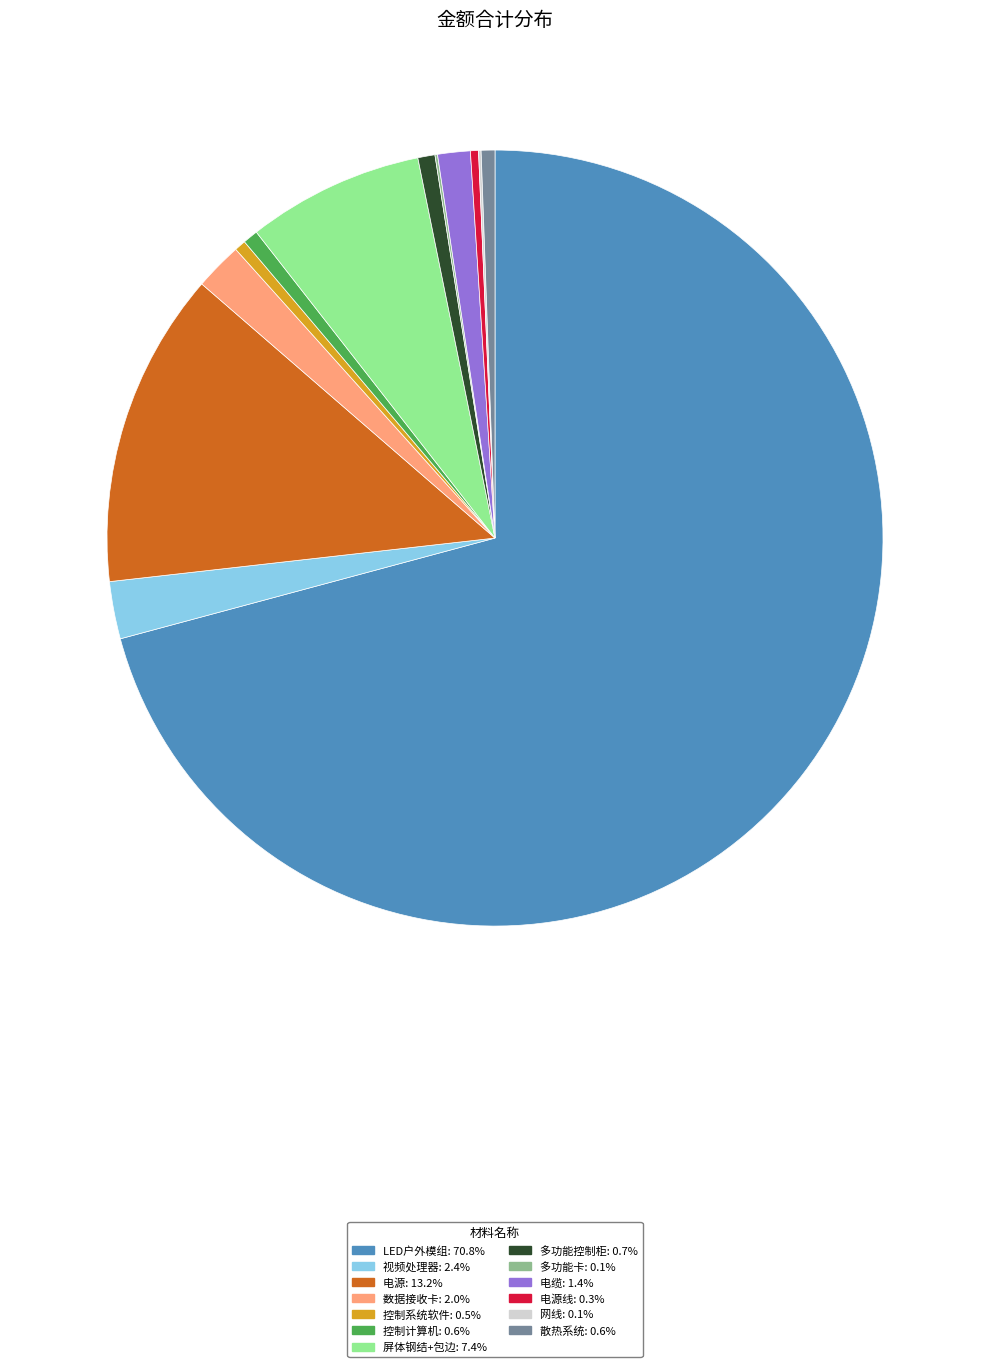

Combined, do 多功能控制柜: 0.7% and 数据接收卡: 2.0% account for over 50%?

No